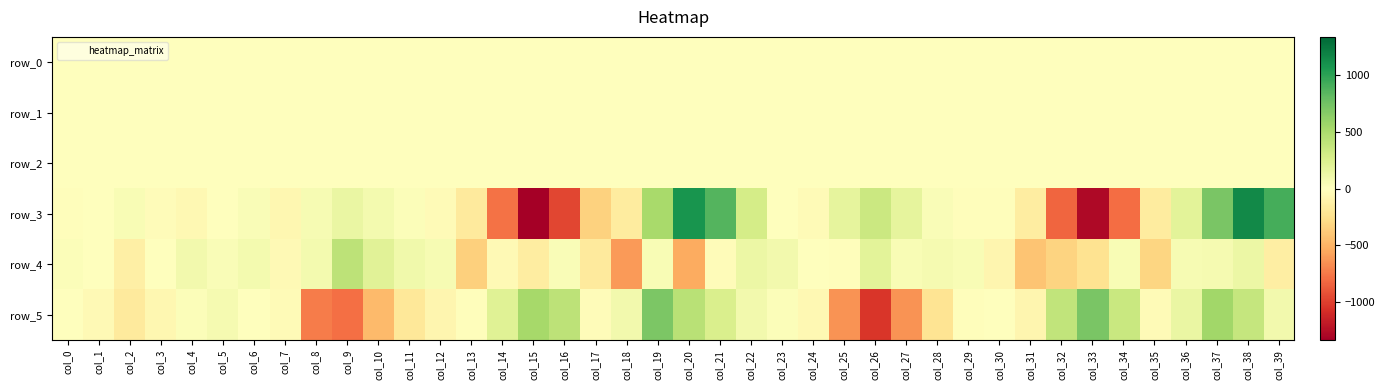

At which label is row_3 closest to -96?

col_7